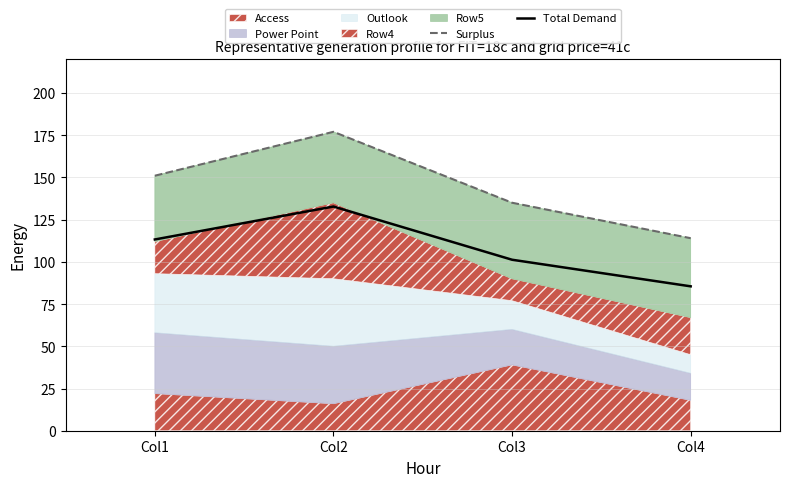

What value does the Surplus series have at Col3?

135.0